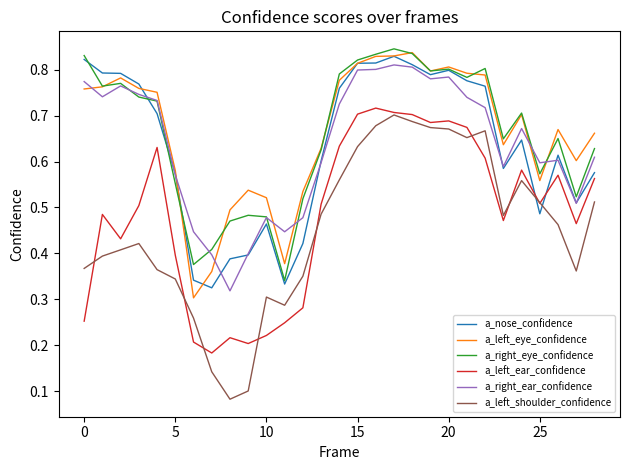

Which series has the largest range (max minus min)?

a_left_shoulder_confidence